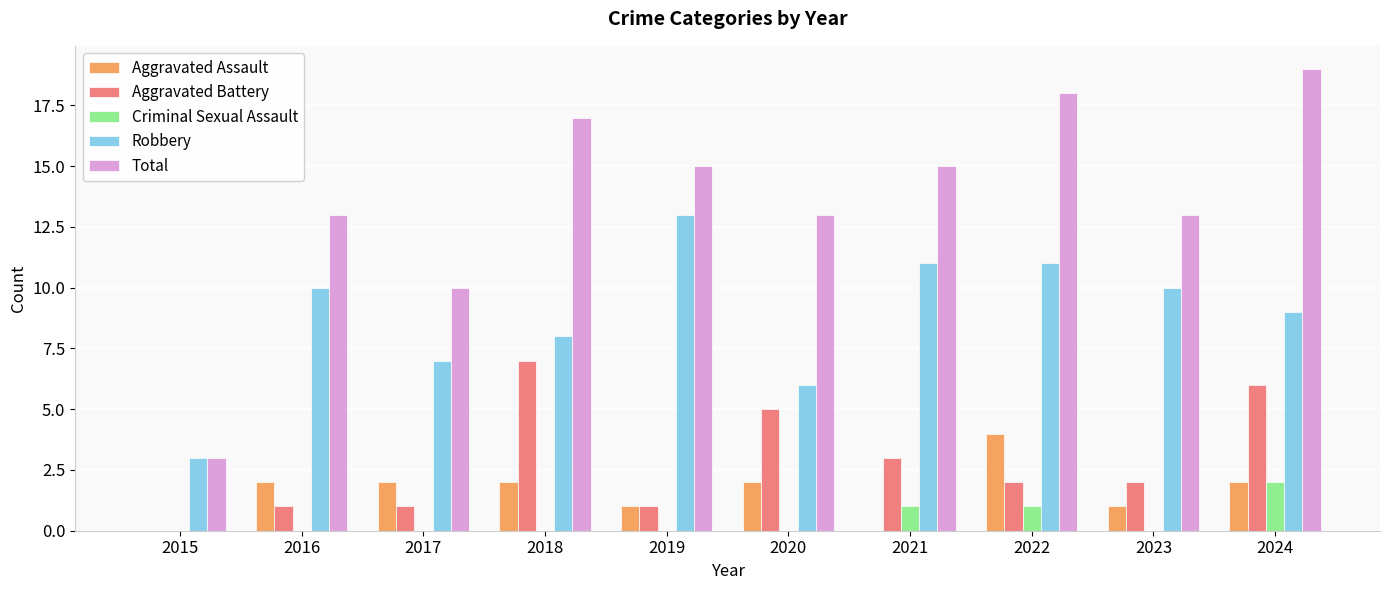

True or false: Aggravated Battery has a value of 3 at 2023.

False